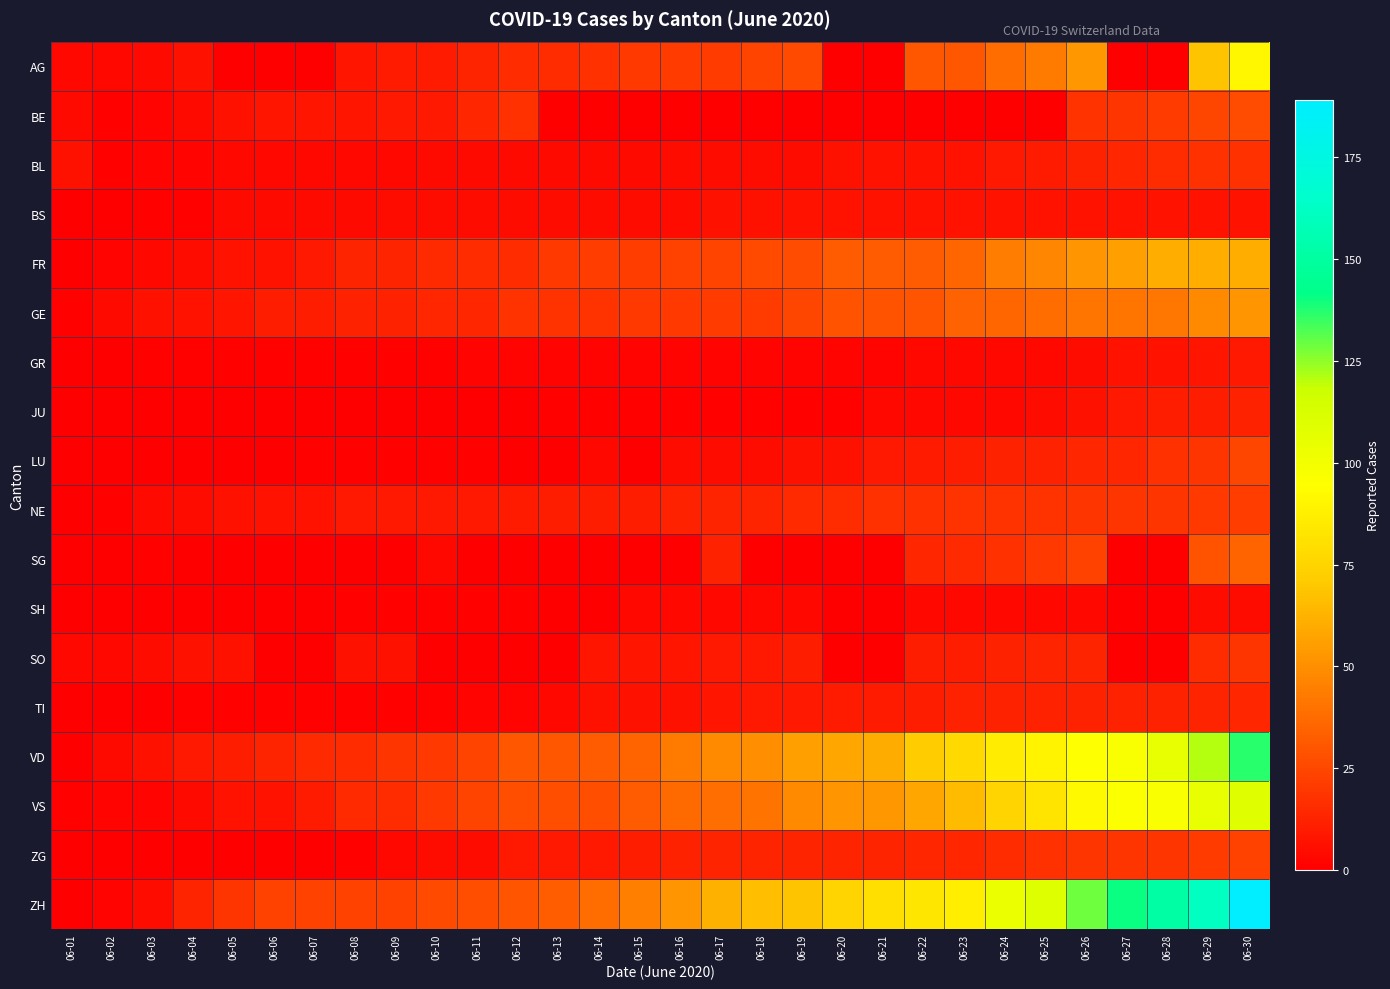

Reading left to right, extract all data points from this chart.

AG: 06-01=3	06-02=3	06-03=4	06-04=6	06-05=0	06-06=0	06-07=0	06-08=8	06-09=10	06-10=10	06-11=13	06-12=16	06-13=16	06-14=17	06-15=20	06-16=21	06-17=21	06-18=24	06-19=26	06-20=0	06-21=0	06-22=31	06-23=31	06-24=38	06-25=43	06-26=53	06-27=0	06-28=0	06-29=68	06-30=91
BE: 06-01=4	06-02=1	06-03=2	06-04=4	06-05=6	06-06=8	06-07=8	06-08=8	06-09=9	06-10=9	06-11=14	06-12=17	06-13=0	06-14=0	06-15=0	06-16=0	06-17=0	06-18=0	06-19=0	06-20=0	06-21=0	06-22=0	06-23=0	06-24=0	06-25=0	06-26=18	06-27=19	06-28=21	06-29=25	06-30=27
BL: 06-01=6	06-02=1	06-03=2	06-04=2	06-05=3	06-06=3	06-07=3	06-08=3	06-09=3	06-10=4	06-11=4	06-12=4	06-13=4	06-14=4	06-15=4	06-16=5	06-17=5	06-18=5	06-19=5	06-20=6	06-21=7	06-22=7	06-23=7	06-24=9	06-25=10	06-26=12	06-27=14	06-28=16	06-29=17	06-30=17
BS: 06-01=0	06-02=0	06-03=1	06-04=1	06-05=4	06-06=4	06-07=4	06-08=4	06-09=5	06-10=5	06-11=5	06-12=5	06-13=5	06-14=5	06-15=5	06-16=5	06-17=6	06-18=6	06-19=7	06-20=7	06-21=7	06-22=7	06-23=7	06-24=7	06-25=7	06-26=7	06-27=7	06-28=7	06-29=7	06-30=7
FR: 06-01=0	06-02=2	06-03=3	06-04=5	06-05=7	06-06=7	06-07=9	06-08=13	06-09=13	06-10=15	06-11=16	06-12=16	06-13=20	06-14=22	06-15=22	06-16=23	06-17=24	06-18=26	06-19=27	06-20=32	06-21=32	06-22=32	06-23=36	06-24=44	06-25=47	06-26=52	06-27=56	06-28=61	06-29=61	06-30=61
GE: 06-01=1	06-02=4	06-03=6	06-04=7	06-05=8	06-06=11	06-07=11	06-08=12	06-09=12	06-10=14	06-11=14	06-12=18	06-13=18	06-14=18	06-15=20	06-16=20	06-17=21	06-18=21	06-19=25	06-20=29	06-21=29	06-22=30	06-23=34	06-24=36	06-25=38	06-26=41	06-27=41	06-28=42	06-29=48	06-30=52
GR: 06-01=0	06-02=0	06-03=1	06-04=1	06-05=1	06-06=1	06-07=1	06-08=1	06-09=1	06-10=1	06-11=2	06-12=2	06-13=2	06-14=2	06-15=2	06-16=2	06-17=2	06-18=2	06-19=2	06-20=2	06-21=2	06-22=3	06-23=3	06-24=3	06-25=3	06-26=5	06-27=7	06-28=7	06-29=8	06-30=9
JU: 06-01=0	06-02=0	06-03=0	06-04=0	06-05=0	06-06=0	06-07=0	06-08=0	06-09=0	06-10=0	06-11=0	06-12=0	06-13=1	06-14=1	06-15=1	06-16=1	06-17=1	06-18=1	06-19=1	06-20=1	06-21=3	06-22=3	06-23=3	06-24=3	06-25=5	06-26=6	06-27=9	06-28=11	06-29=11	06-30=12
LU: 06-01=0	06-02=0	06-03=0	06-04=0	06-05=0	06-06=0	06-07=1	06-08=1	06-09=1	06-10=1	06-11=1	06-12=0	06-13=0	06-14=3	06-15=0	06-16=5	06-17=5	06-18=5	06-19=6	06-20=6	06-21=9	06-22=10	06-23=11	06-24=12	06-25=12	06-26=14	06-27=14	06-28=17	06-29=19	06-30=25
NE: 06-01=0	06-02=1	06-03=4	06-04=5	06-05=6	06-06=7	06-07=7	06-08=9	06-09=9	06-10=9	06-11=9	06-12=10	06-13=11	06-14=11	06-15=11	06-16=12	06-17=13	06-18=13	06-19=15	06-20=16	06-21=17	06-22=17	06-23=18	06-24=18	06-25=18	06-26=19	06-27=19	06-28=19	06-29=20	06-30=22
SG: 06-01=0	06-02=0	06-03=1	06-04=0	06-05=0	06-06=0	06-07=0	06-08=0	06-09=0	06-10=3	06-11=0	06-12=0	06-13=0	06-14=0	06-15=0	06-16=0	06-17=12	06-18=0	06-19=0	06-20=0	06-21=0	06-22=14	06-23=15	06-24=17	06-25=20	06-26=23	06-27=0	06-28=0	06-29=29	06-30=35
SH: 06-01=0	06-02=0	06-03=0	06-04=0	06-05=0	06-06=0	06-07=0	06-08=1	06-09=1	06-10=1	06-11=1	06-12=1	06-13=0	06-14=0	06-15=3	06-16=3	06-17=3	06-18=3	06-19=3	06-20=0	06-21=0	06-22=3	06-23=3	06-24=3	06-25=3	06-26=3	06-27=0	06-28=0	06-29=5	06-30=5
SO: 06-01=3	06-02=3	06-03=5	06-04=6	06-05=6	06-06=0	06-07=0	06-08=6	06-09=6	06-10=0	06-11=0	06-12=0	06-13=0	06-14=8	06-15=8	06-16=8	06-17=9	06-18=9	06-19=11	06-20=0	06-21=0	06-22=11	06-23=11	06-24=12	06-25=13	06-26=13	06-27=0	06-28=0	06-29=16	06-30=19
TI: 06-01=0	06-02=0	06-03=0	06-04=1	06-05=1	06-06=1	06-07=1	06-08=1	06-09=1	06-10=1	06-11=2	06-12=2	06-13=3	06-14=6	06-15=6	06-16=6	06-17=8	06-18=9	06-19=9	06-20=10	06-21=10	06-22=11	06-23=12	06-24=12	06-25=12	06-26=12	06-27=12	06-28=12	06-29=13	06-30=14
VD: 06-01=0	06-02=4	06-03=6	06-04=9	06-05=11	06-06=13	06-07=15	06-08=16	06-09=19	06-10=20	06-11=24	06-12=31	06-13=31	06-14=32	06-15=35	06-16=43	06-17=48	06-18=50	06-19=56	06-20=58	06-21=60	06-22=71	06-23=77	06-24=86	06-25=89	06-26=95	06-27=97	06-28=105	06-29=121	06-30=137
VS: 06-01=1	06-02=2	06-03=2	06-04=4	06-05=7	06-06=7	06-07=10	06-08=15	06-09=16	06-10=20	06-11=24	06-12=28	06-13=28	06-14=28	06-15=32	06-16=37	06-17=39	06-18=40	06-19=48	06-20=52	06-21=53	06-22=58	06-23=65	06-24=75	06-25=82	06-26=92	06-27=96	06-28=97	06-29=105	06-30=109
ZG: 06-01=0	06-02=0	06-03=0	06-04=0	06-05=0	06-06=0	06-07=0	06-08=1	06-09=3	06-10=5	06-11=5	06-12=9	06-13=9	06-14=9	06-15=11	06-16=12	06-17=13	06-18=13	06-19=13	06-20=13	06-21=13	06-22=14	06-23=14	06-24=16	06-25=17	06-26=19	06-27=19	06-28=19	06-29=21	06-30=23
ZH: 06-01=0	06-02=2	06-03=5	06-04=13	06-05=19	06-06=23	06-07=23	06-08=23	06-09=23	06-10=26	06-11=28	06-12=30	06-13=33	06-14=38	06-15=45	06-16=52	06-17=62	06-18=67	06-19=68	06-20=75	06-21=80	06-22=83	06-23=87	06-24=103	06-25=110	06-26=129	06-27=141	06-28=152	06-29=161	06-30=189